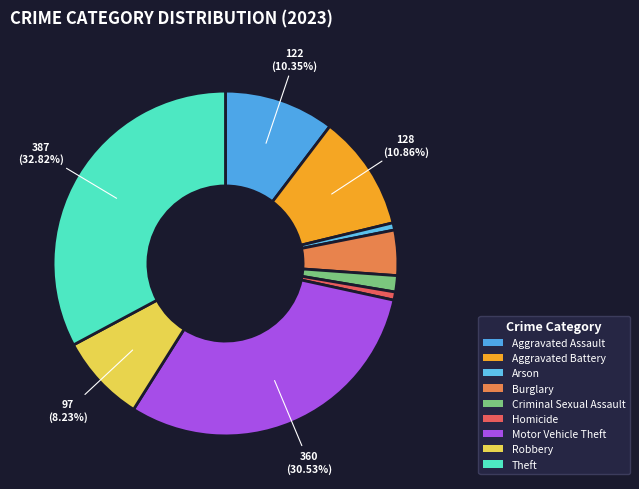

Which slice is the smallest?

Arson